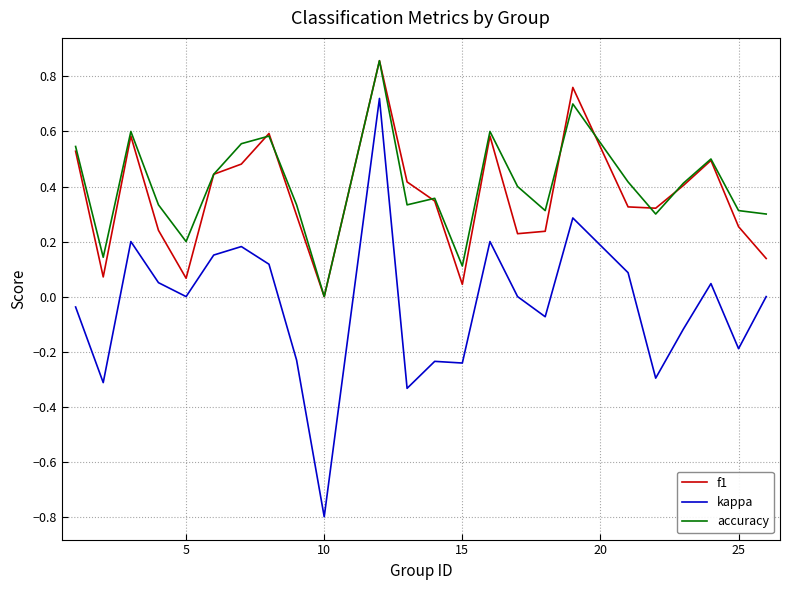

True or false: kappa and accuracy intersect in this chart.

False